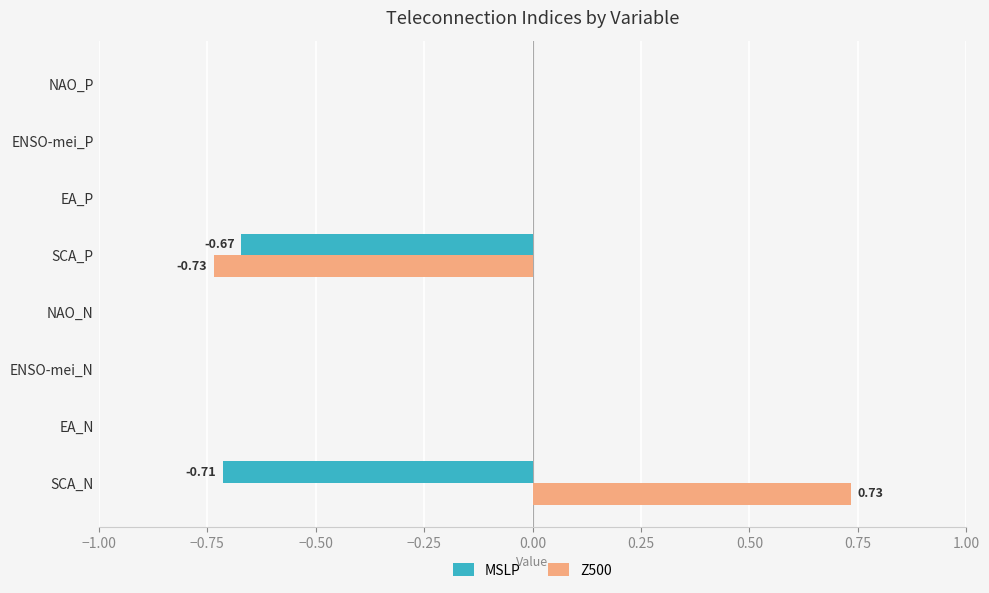

Which series has the largest total across all categories?

Z500